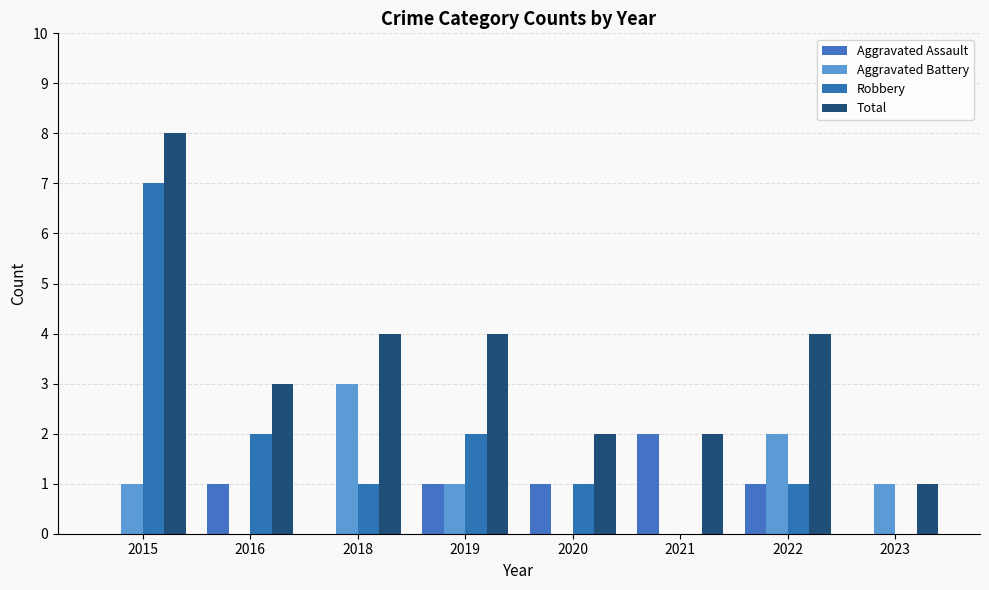

Is the value of Total at 2016 greater than the value of Robbery at 2016?

Yes